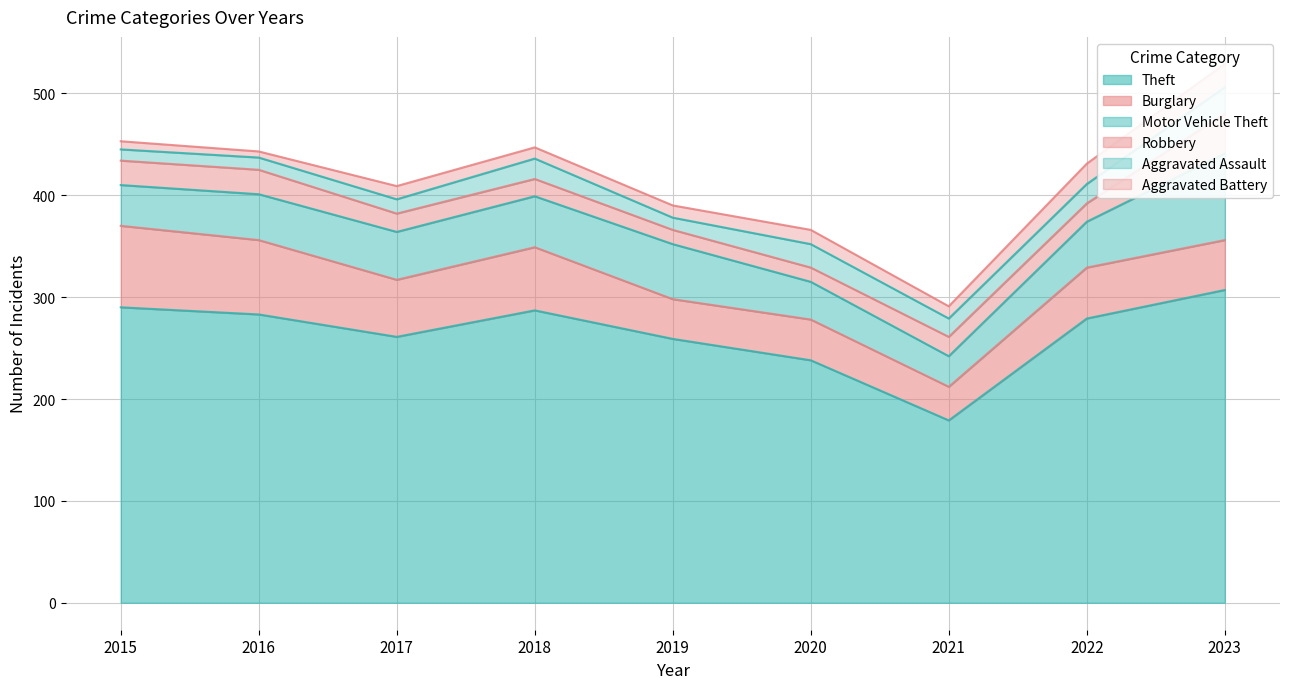

True or false: Aggravated Assault and Robbery cross at least once.

True